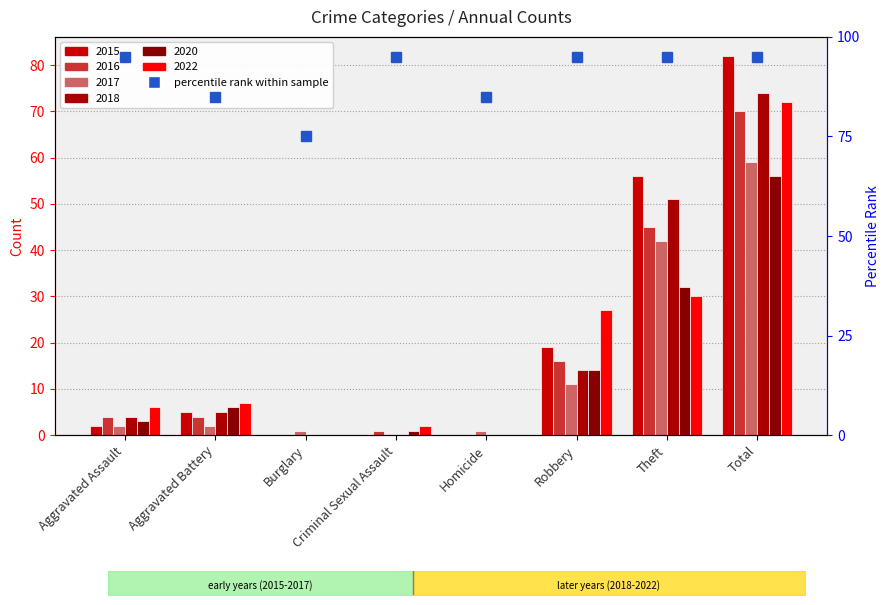

Is it true that 2020 equals 38 at Homicide?

False